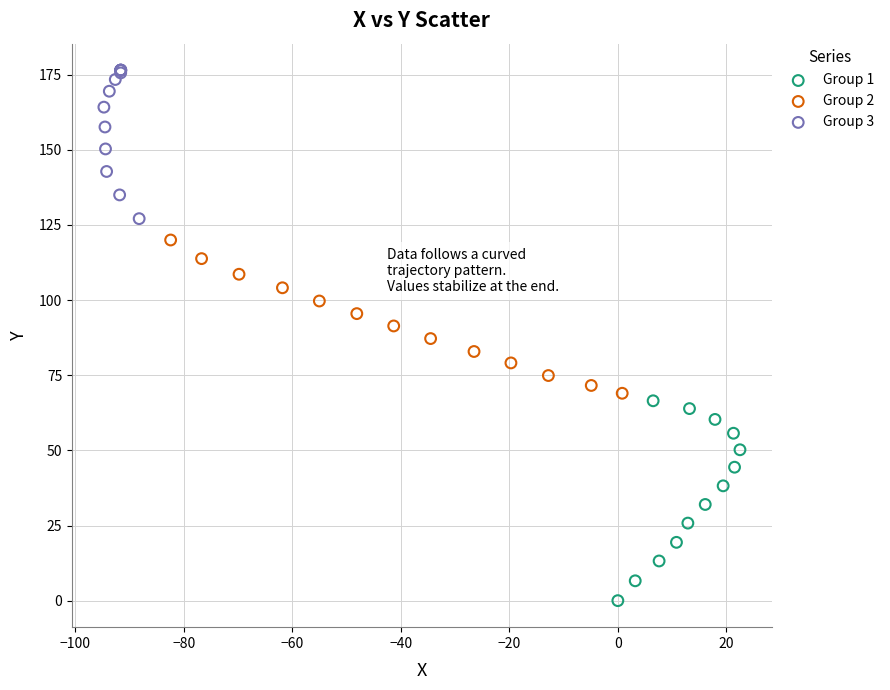

Which series reaches the minimum Y coordinate?

Group 1